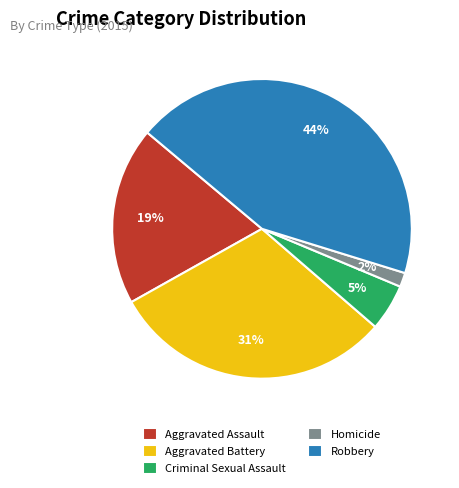

How many slices are in this pie chart?

5